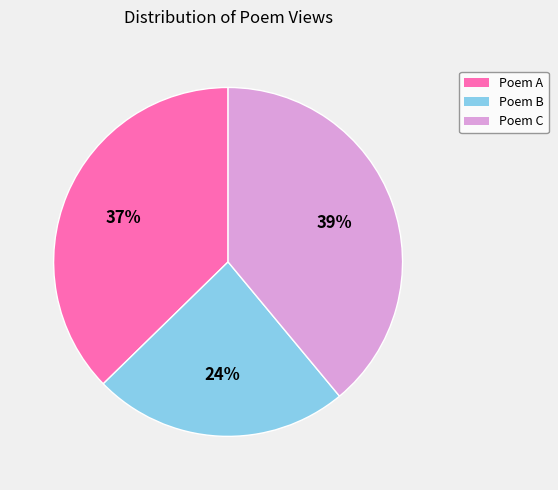

Does Poem C account for over 50% of the chart?

No